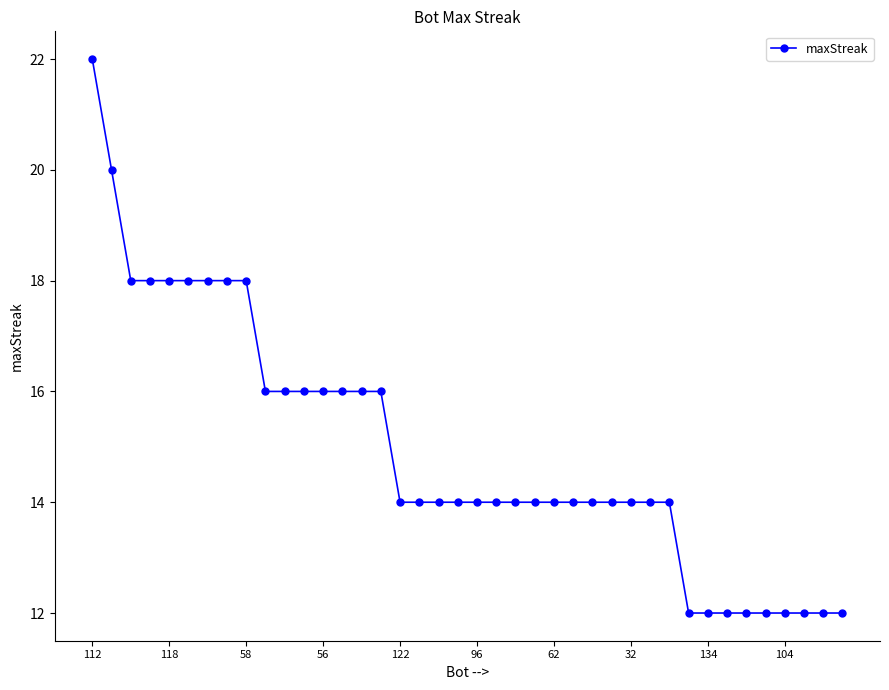

What is the difference between the second highest and second lowest values?

8